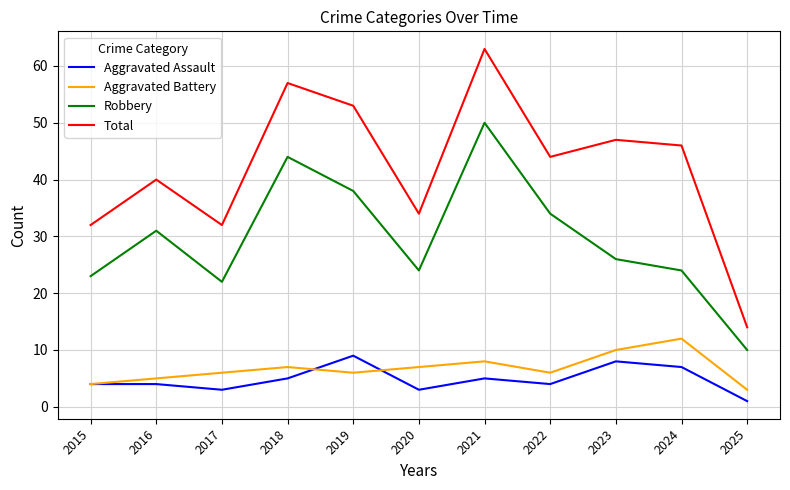

Which series has the widest spread of values?

Total